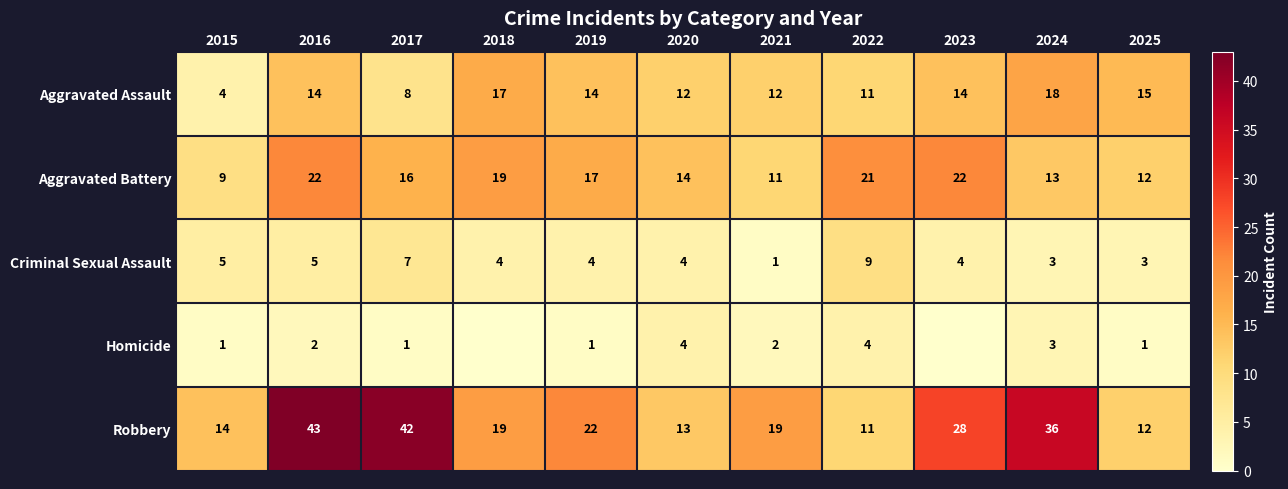

Is the value of Aggravated Assault at 2020 greater than the value of Homicide at 2016?

Yes